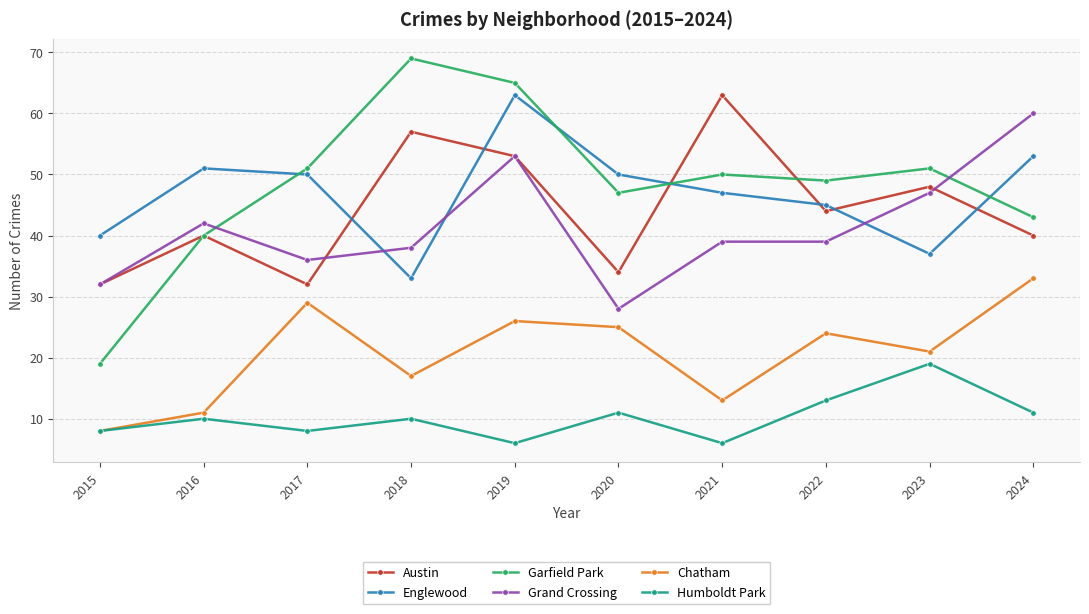

True or false: Chatham and Englewood intersect in this chart.

False